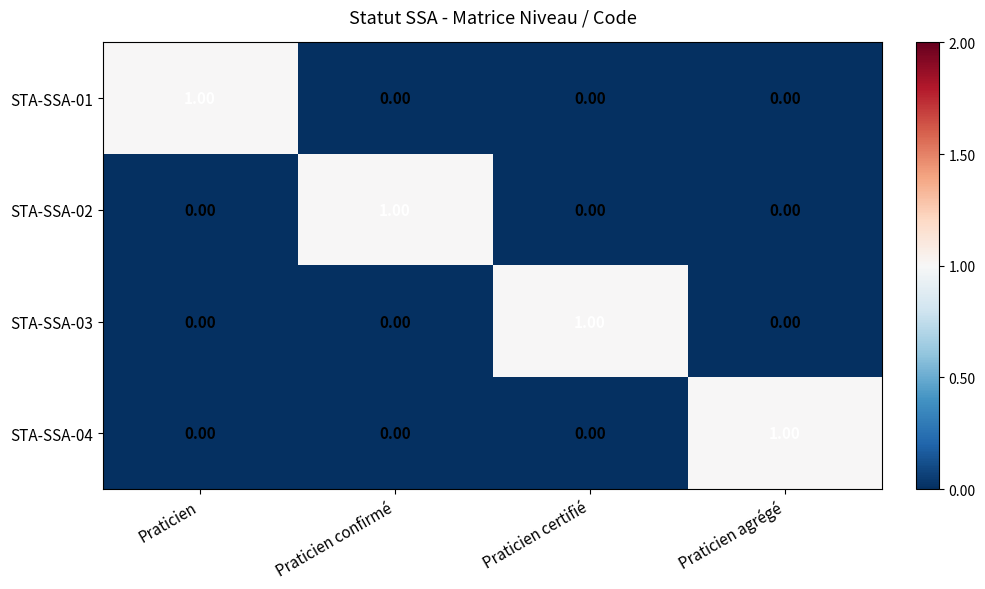

At how many categories does at least one series exceed 0?

4